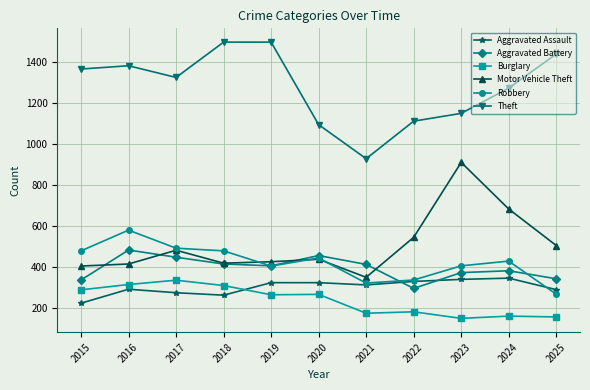

Is it true that Aggravated Battery equals 651 at 2024?

False